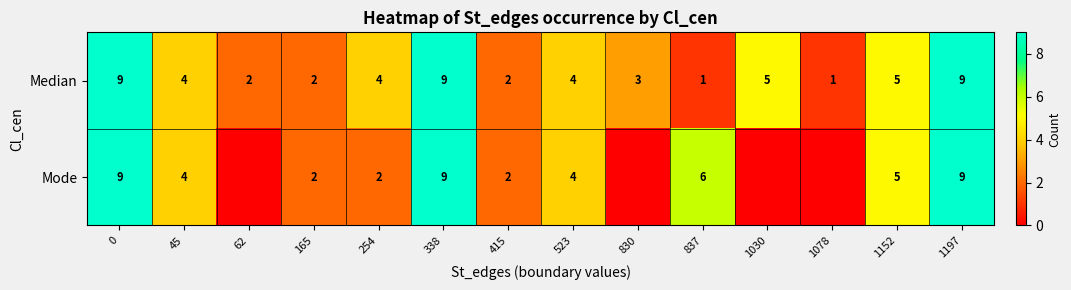

Is it true that Mode equals 5 at 1152?

True